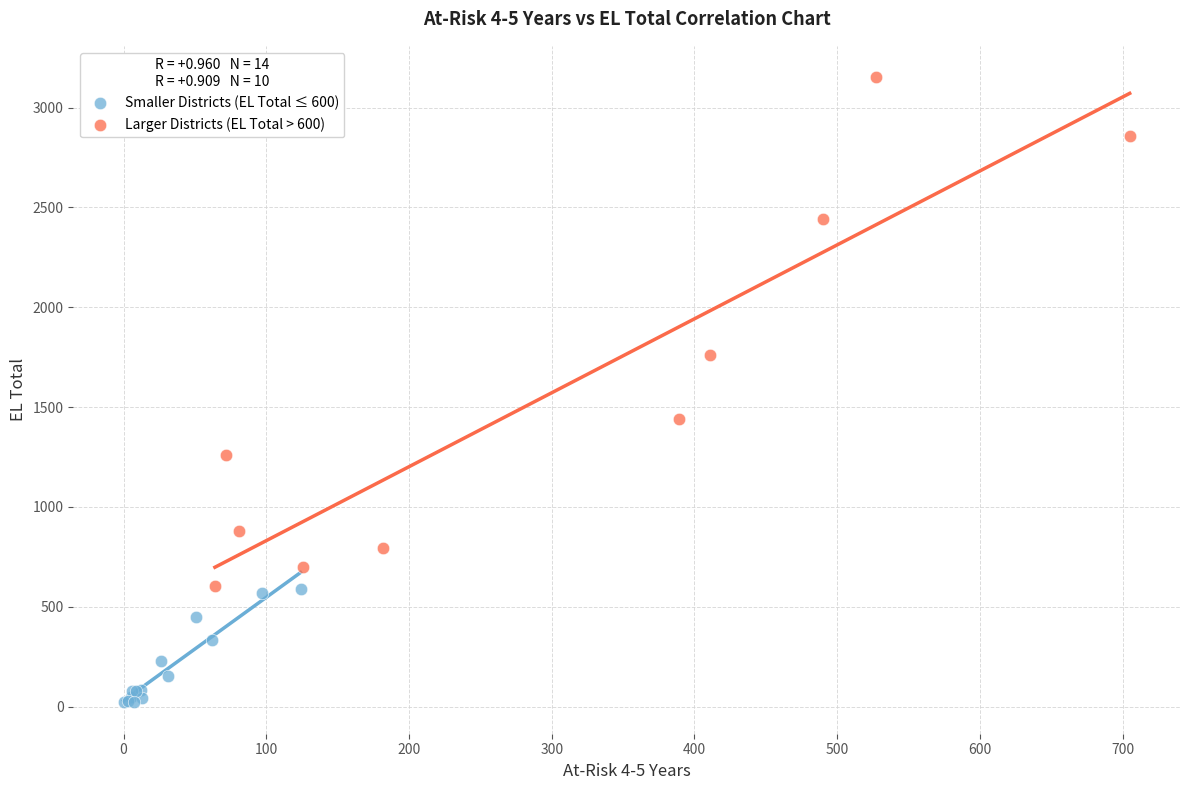

What are all the series names shown in the legend?

Smaller Districts (EL Total ≤ 600), Larger Districts (EL Total > 600)